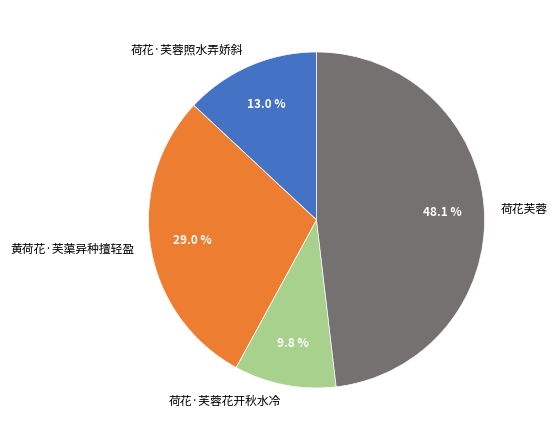

Rank the categories by value from lowest to highest.

荷花·芙蓉花开秋水冷, 荷花·芙蓉照水弄娇斜, 黄荷花·芙蕖异种擅轻盈, 荷花芙蓉